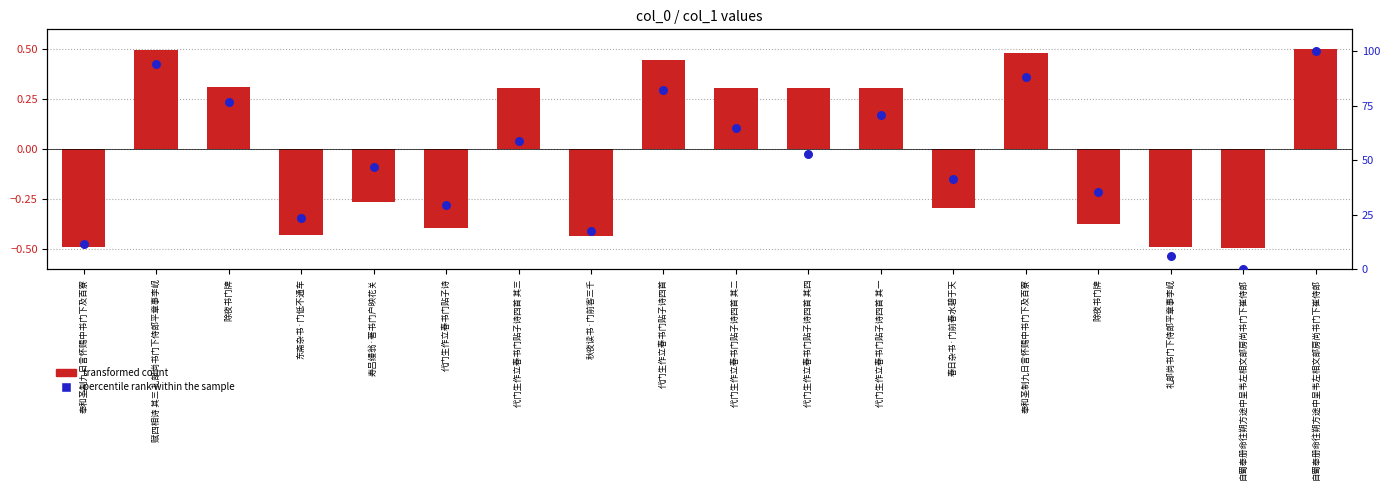

Which has a higher value, 代门生作立春书门贴子诗四首 其二 or 春日杂书·门前春水碧于天?

代门生作立春书门贴子诗四首 其二